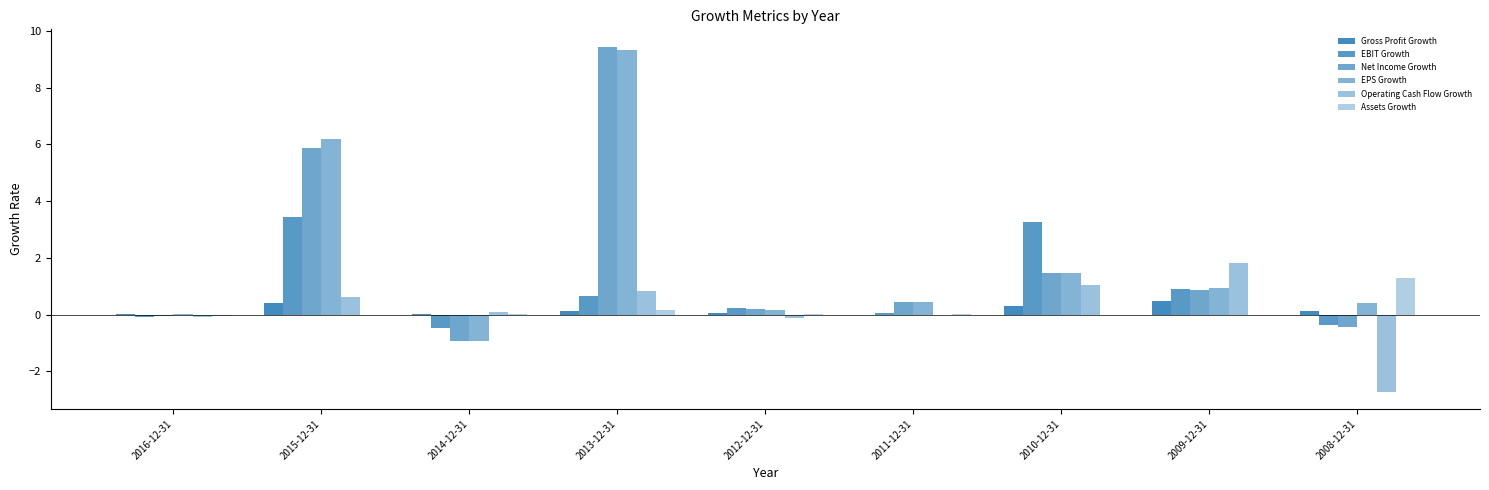

At which label does EBIT Growth reach its minimum?

2014-12-31